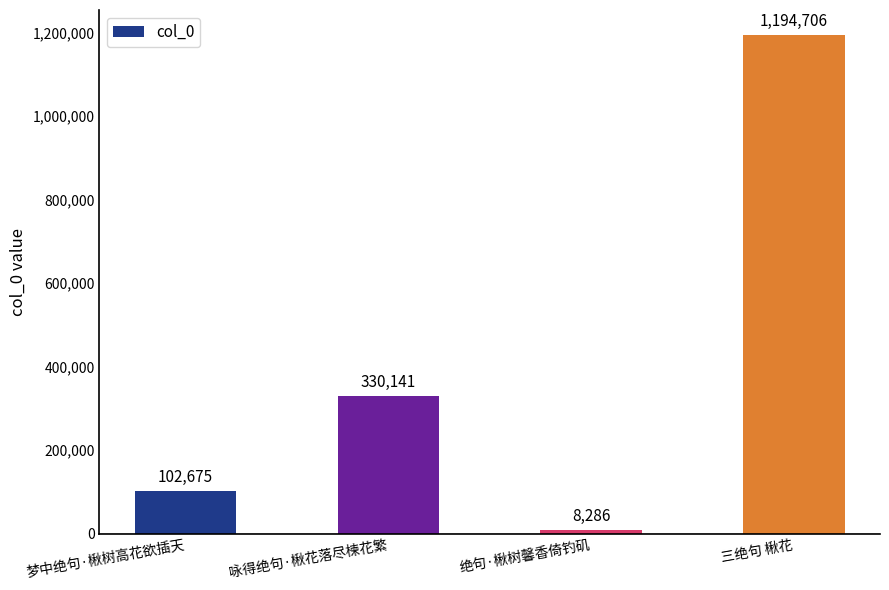

How many distinct data groups are displayed?

1